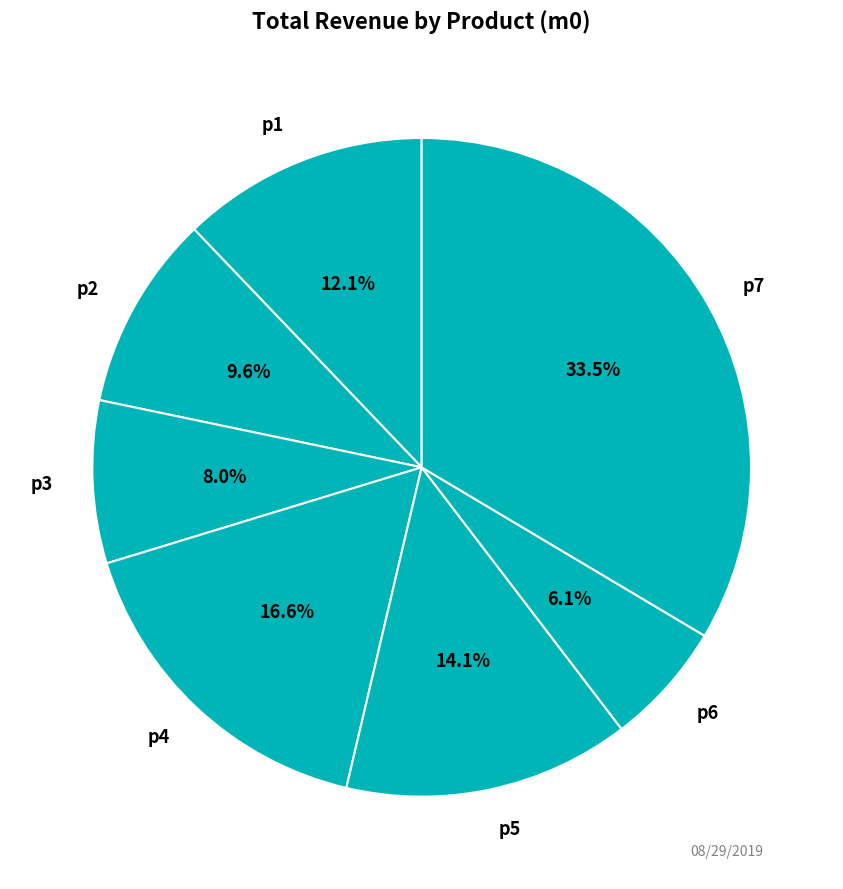

Which has a higher value, p6 or p4?

p4